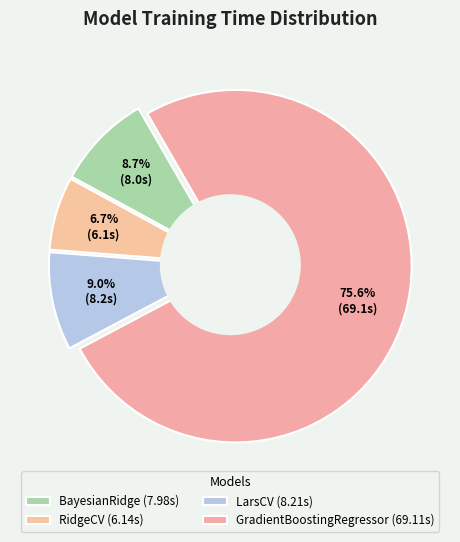

How much of the chart is everything except LarsCV?

91.0%